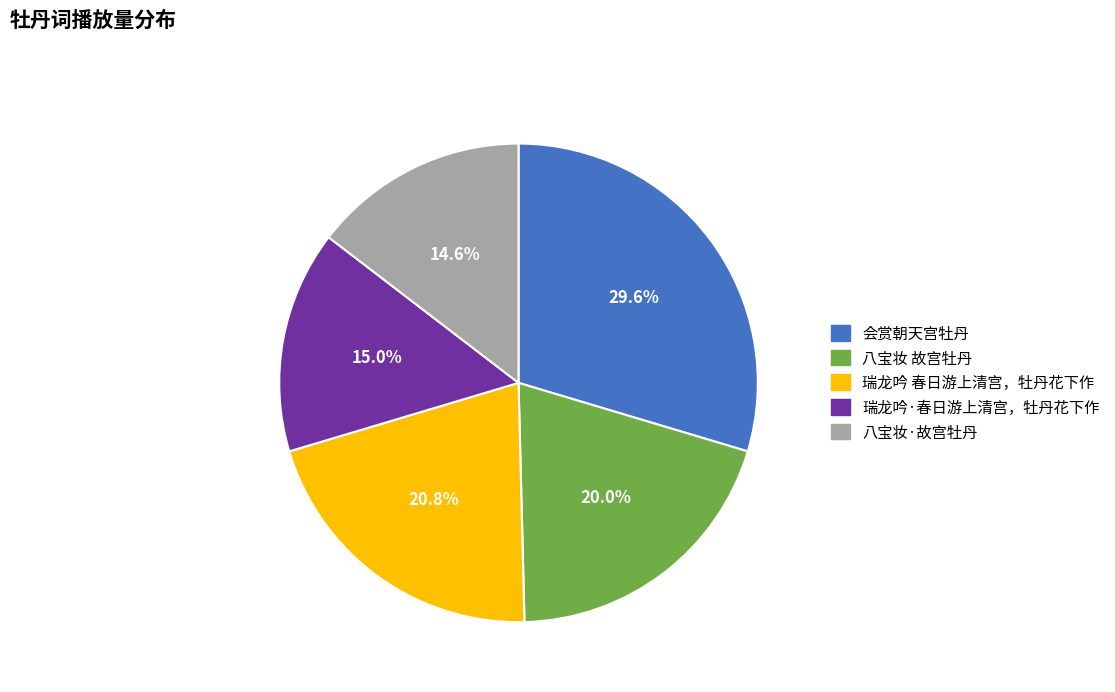

Which category has the biggest portion of the pie?

会赏朝天宫牡丹